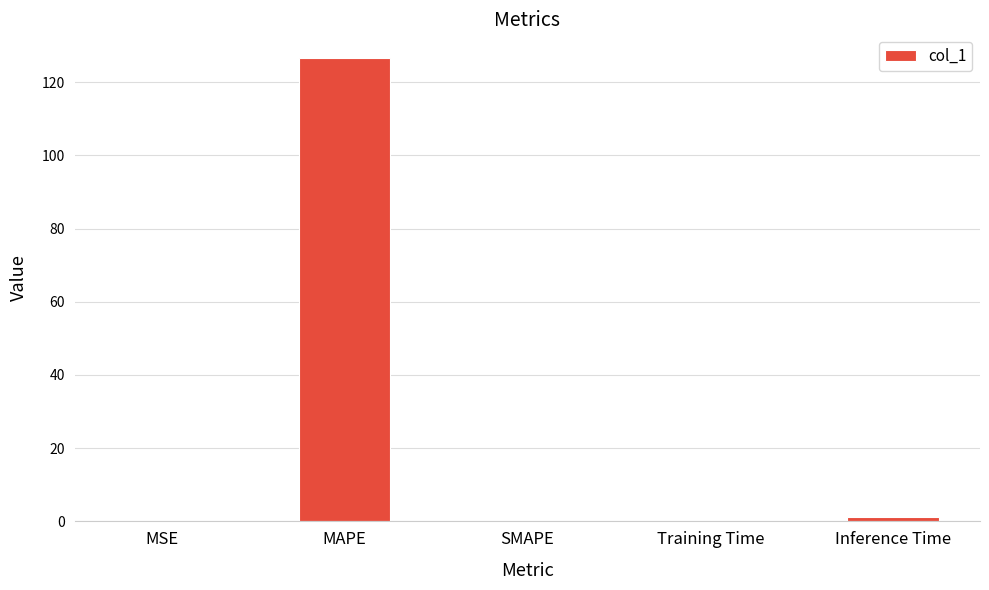

Is it true that the value at MAPE is 126.7?

True